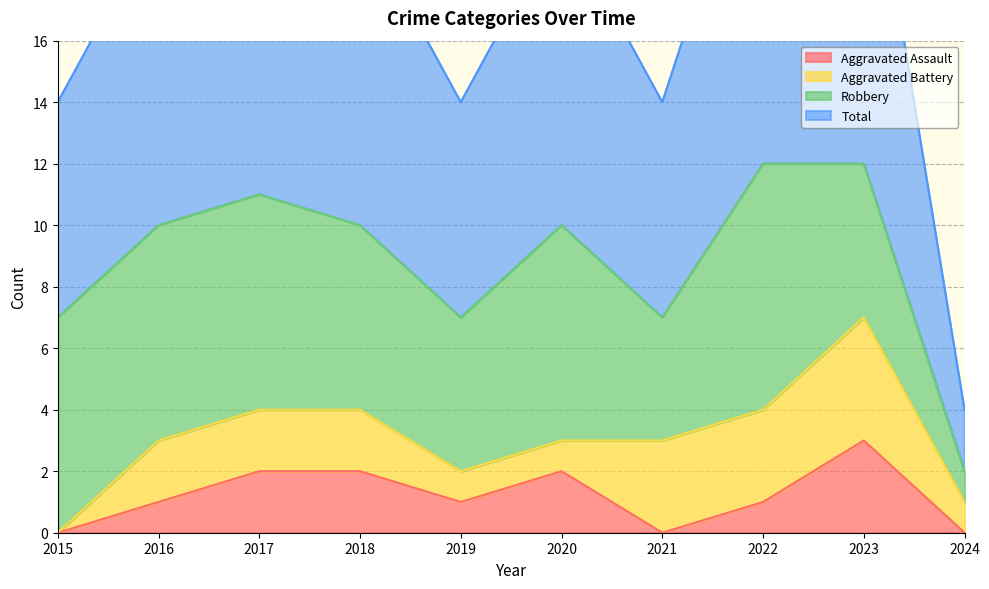

The Aggravated Assault series shows 3 at 2017. True or false?

False